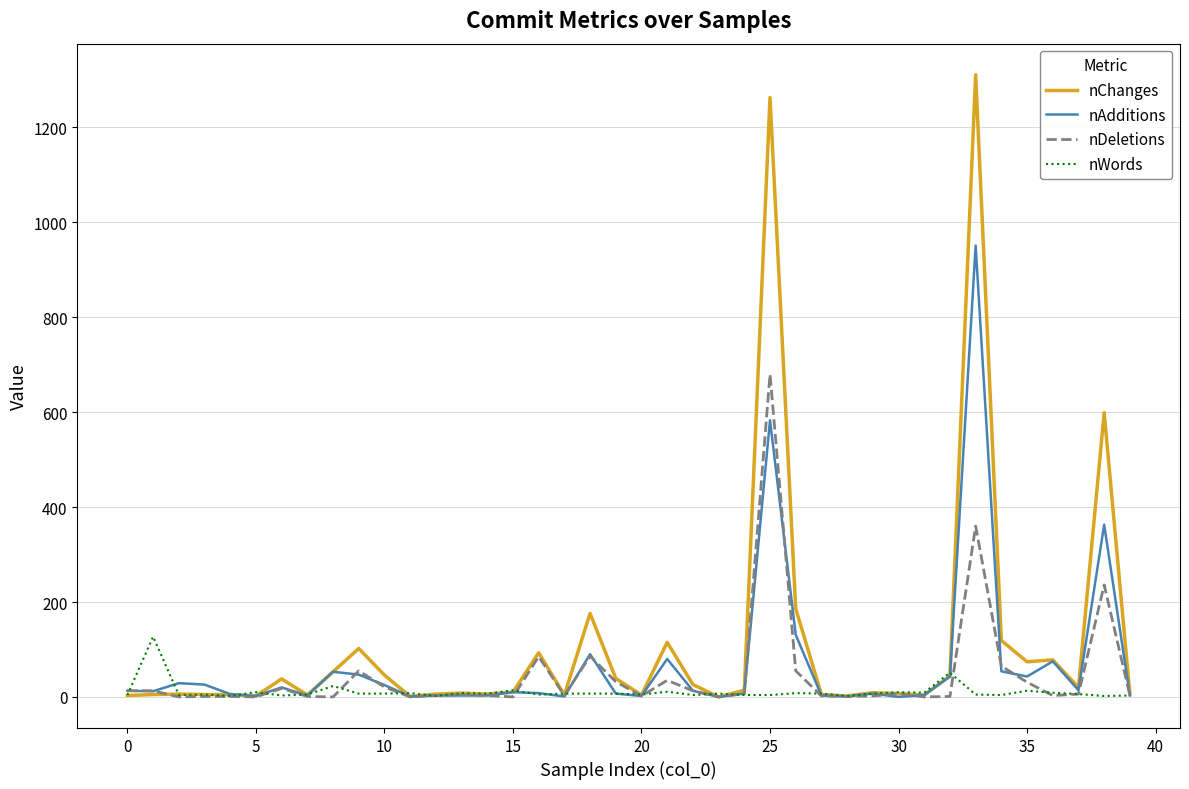

Which series has the widest spread of values?

nChanges